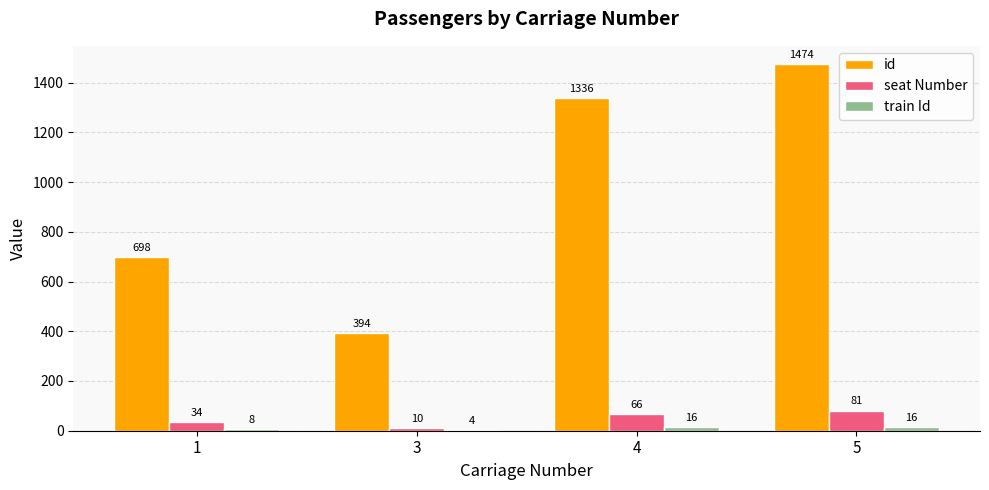

What is the sum of the train Id values at 1 and 5?

24